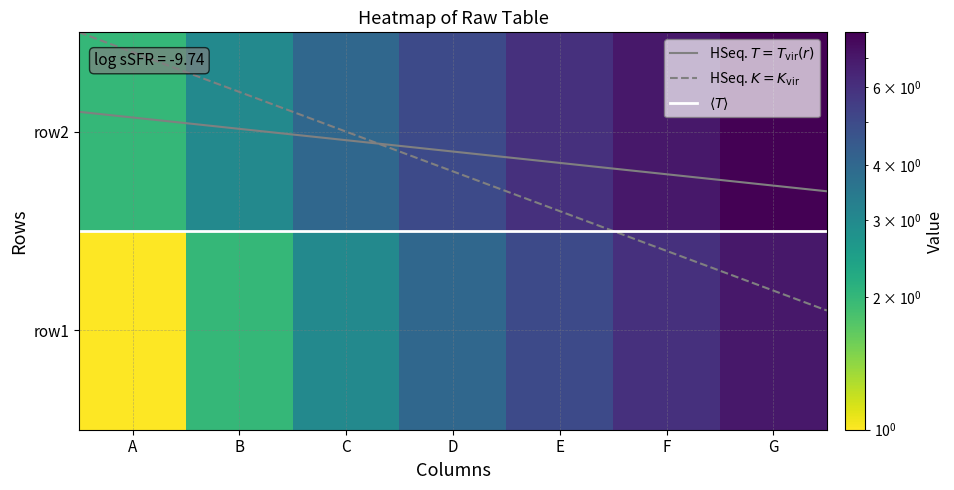

What is the greatest value displayed?

8